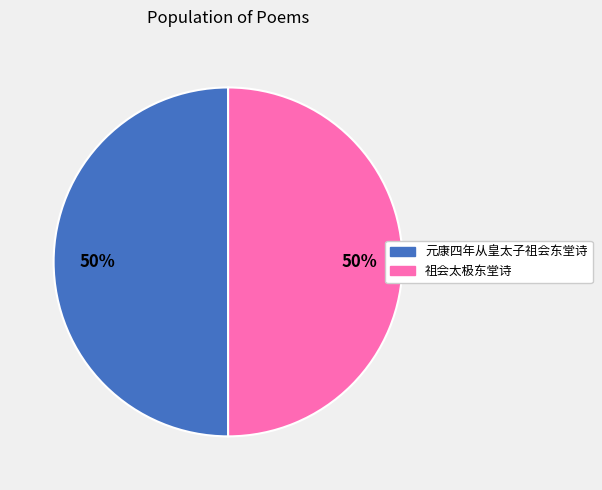

Is it true that 祖会太极东堂诗 is 39% of the pie?

False